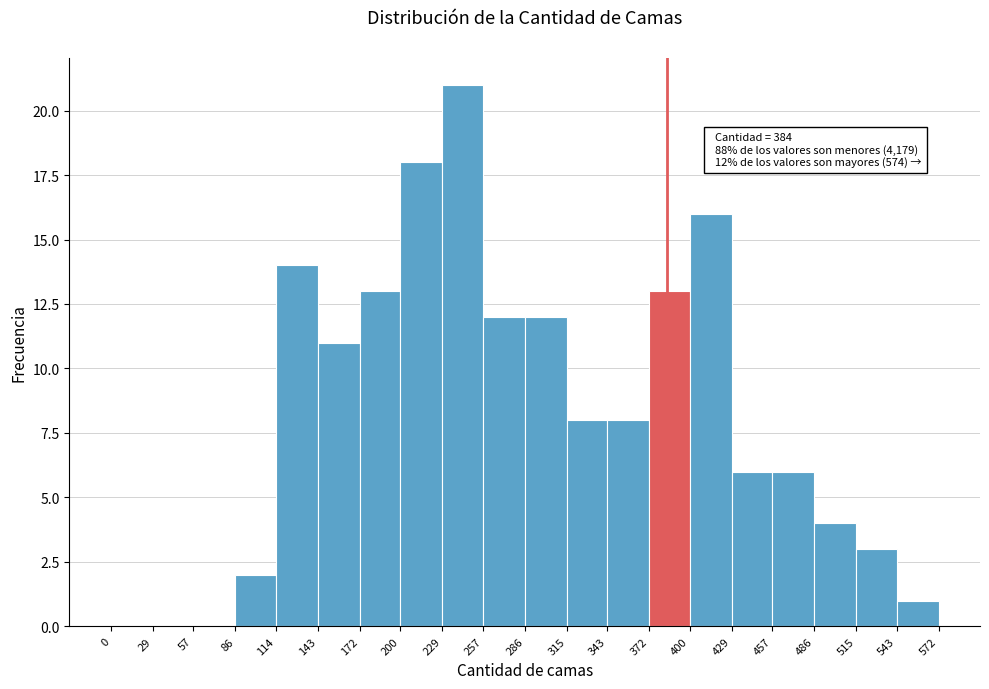

Which range on the x-axis has the tallest bar?

229 to 257